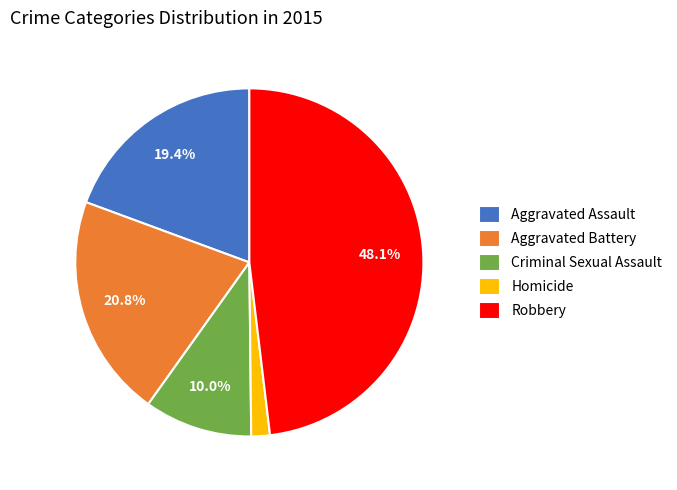

Which slice is the largest?

Robbery